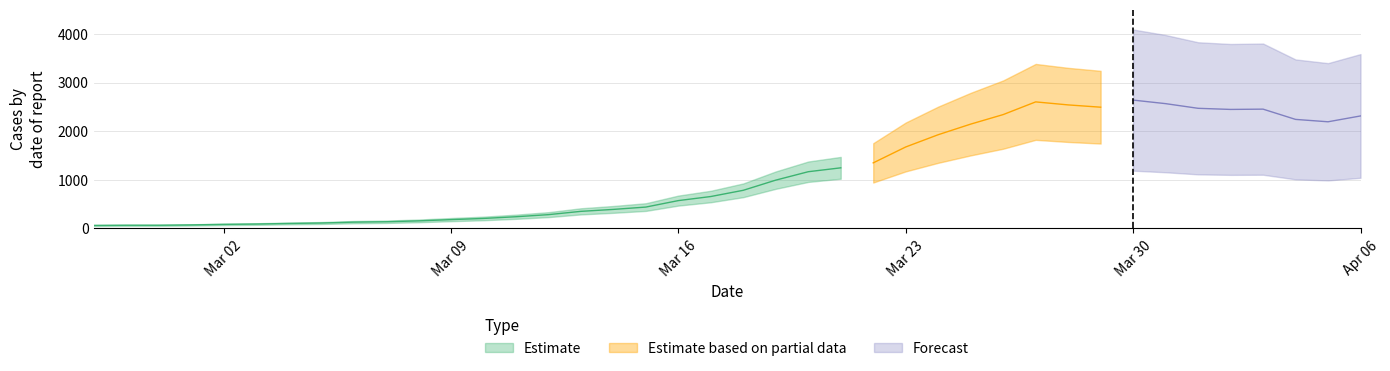

What is the maximum value shown in the chart?

2639